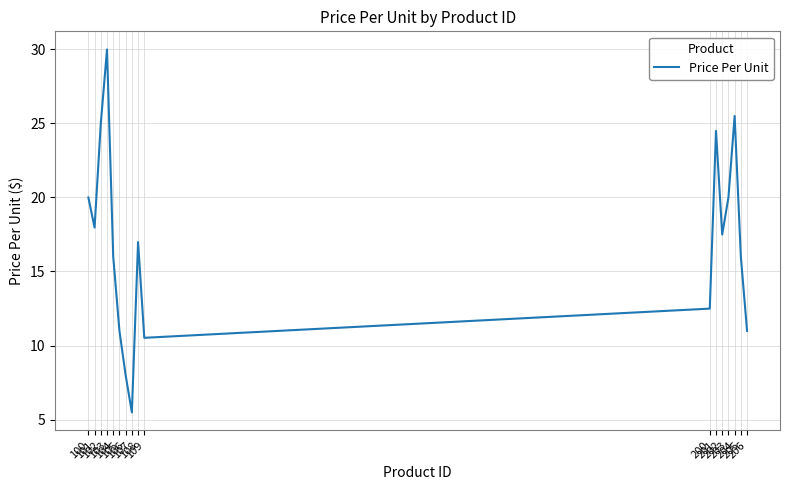

Read the value at 104.

16.0